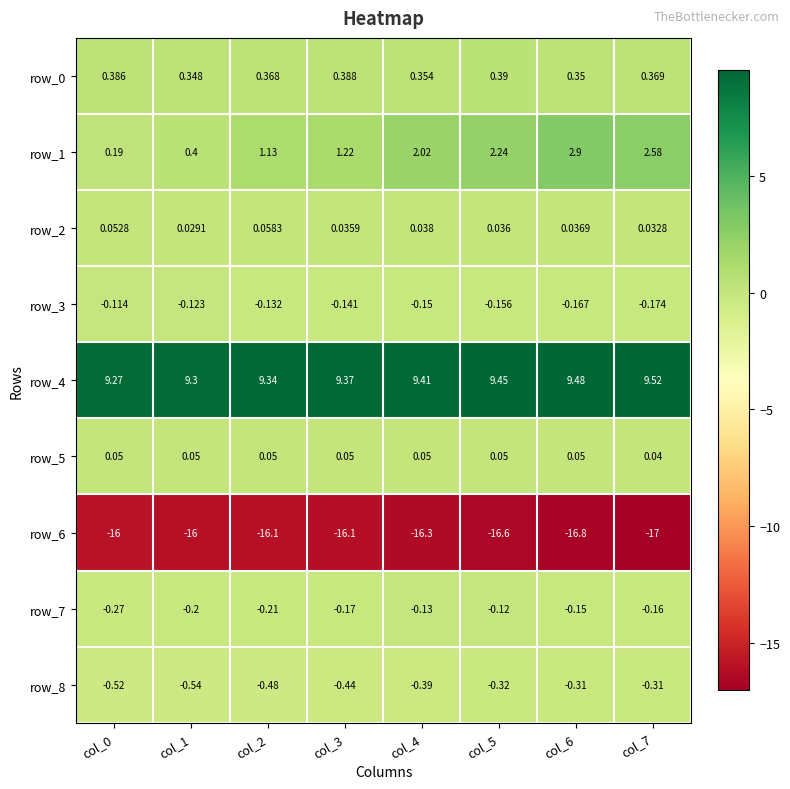

Rank the series at col_3 from highest to lowest value.

row_4, row_1, row_0, row_5, row_2, row_3, row_7, row_8, row_6